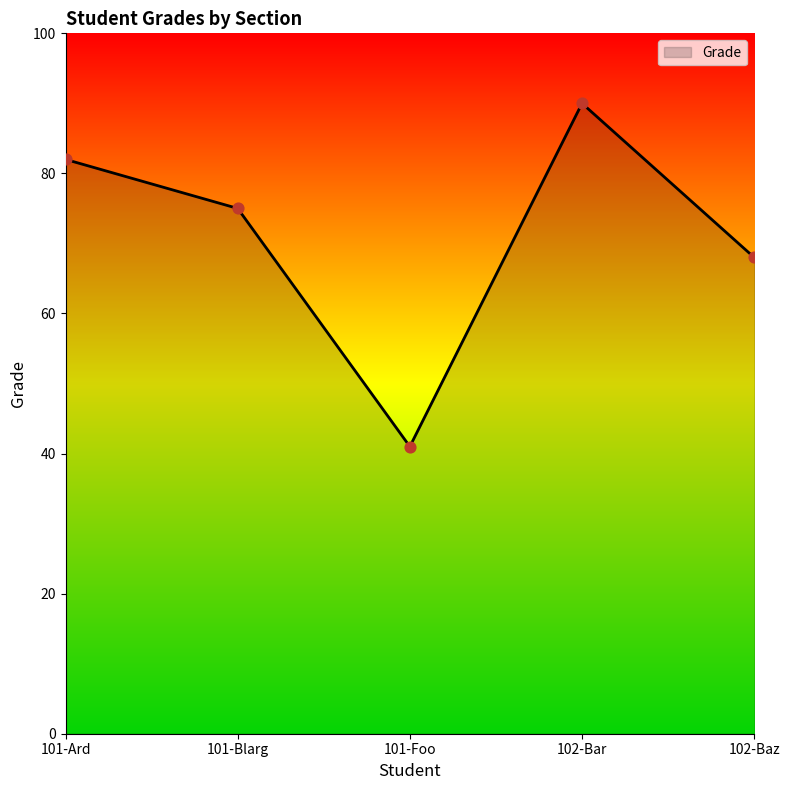

What is the change in value from 101-Ard to 102-Baz?

-14